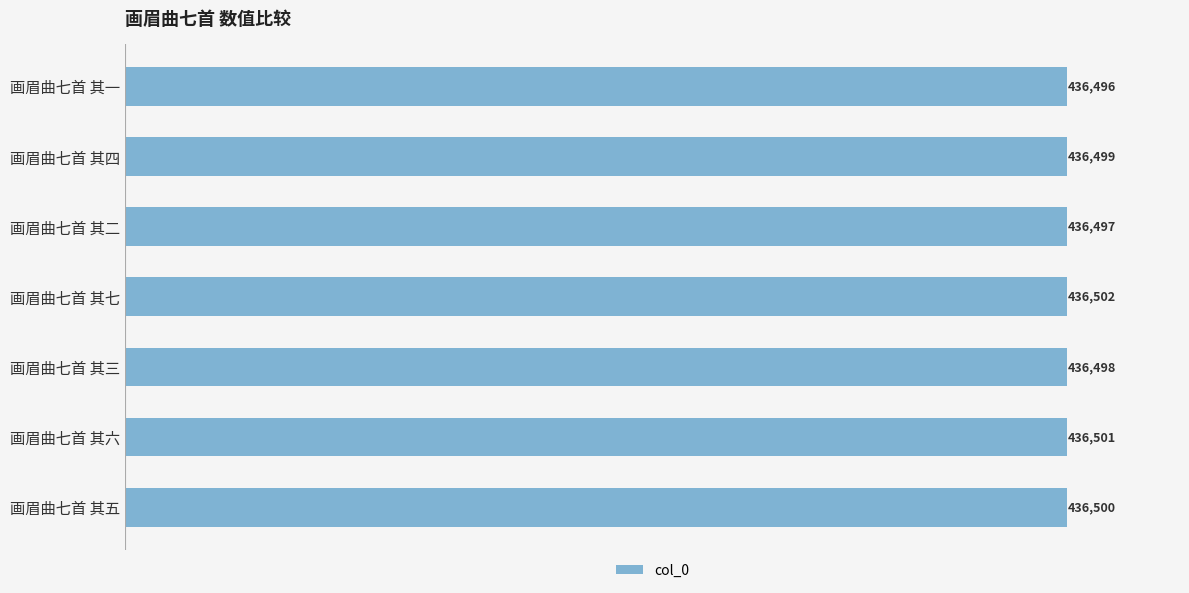

Approximately how many times larger is the value at 画眉曲七首 其一 compared to 画眉曲七首 其三?

1.0